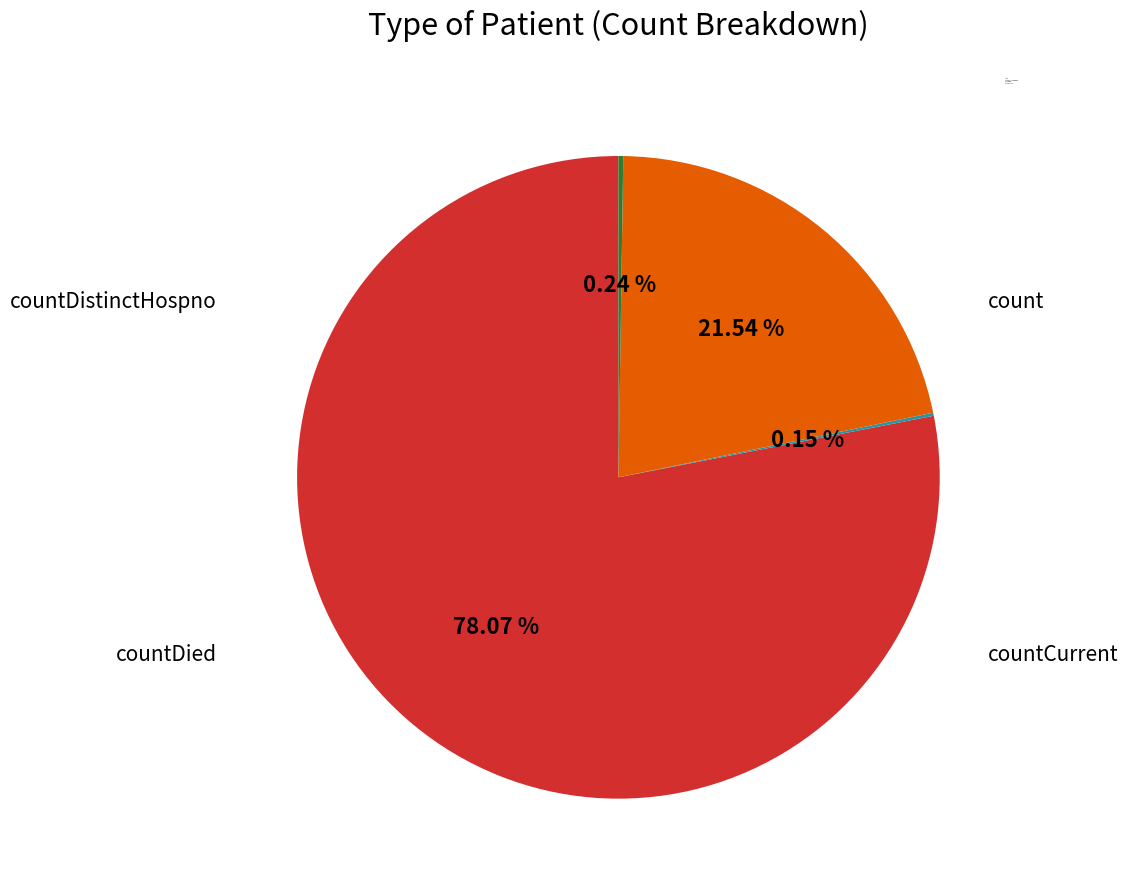

What is the change in value from count to countCurrent?

-19360